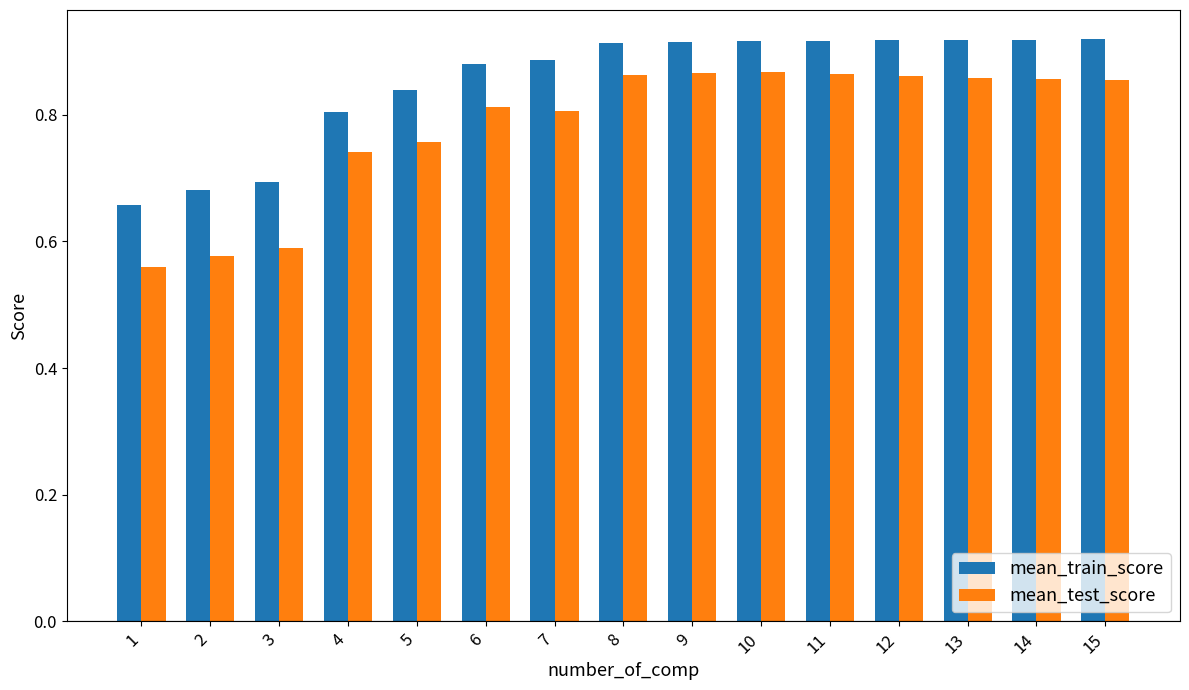

List the series in order of their peak value, highest first.

mean_train_score, mean_test_score